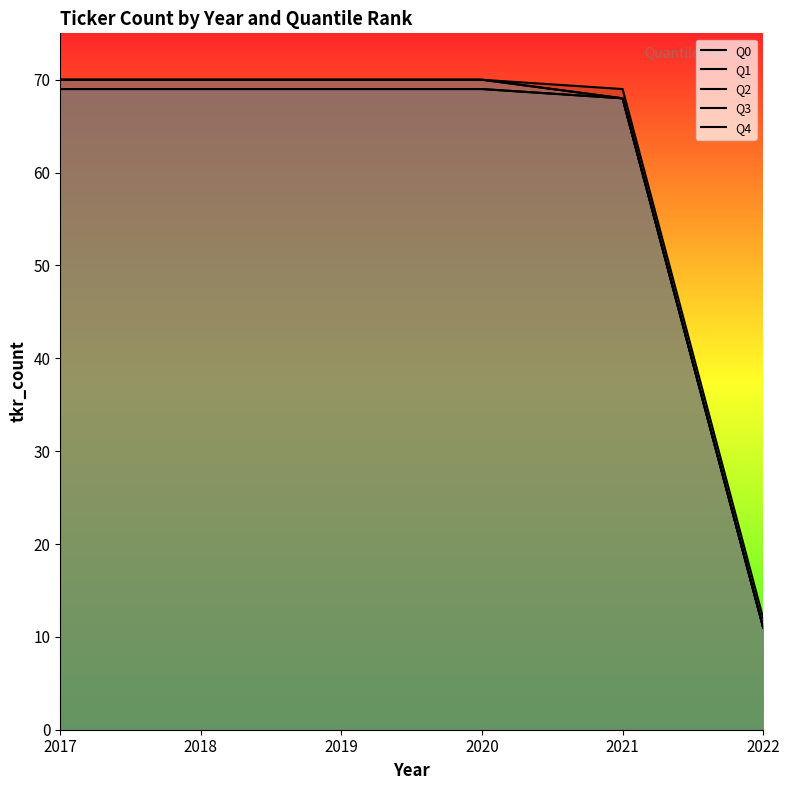

What is the sum of the Q2 values at 2020 and 2021?

138